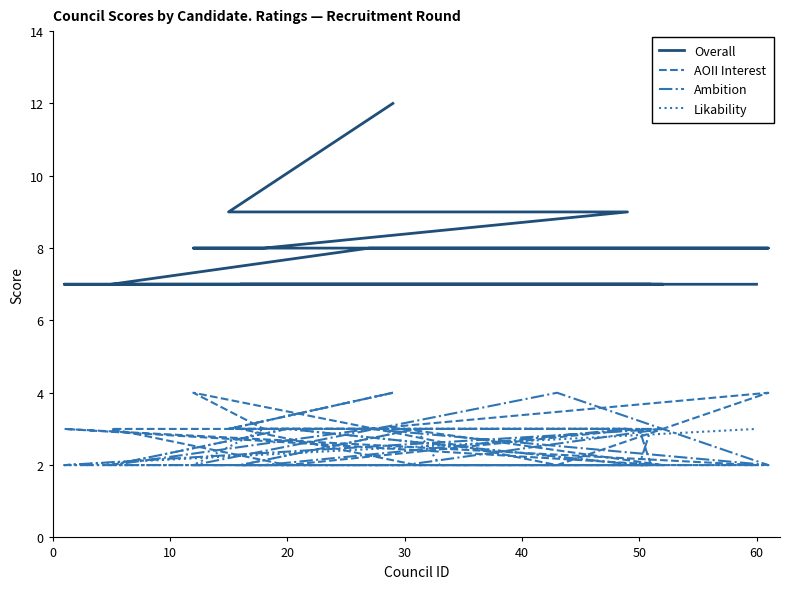

How many categories are shown in the chart?

20